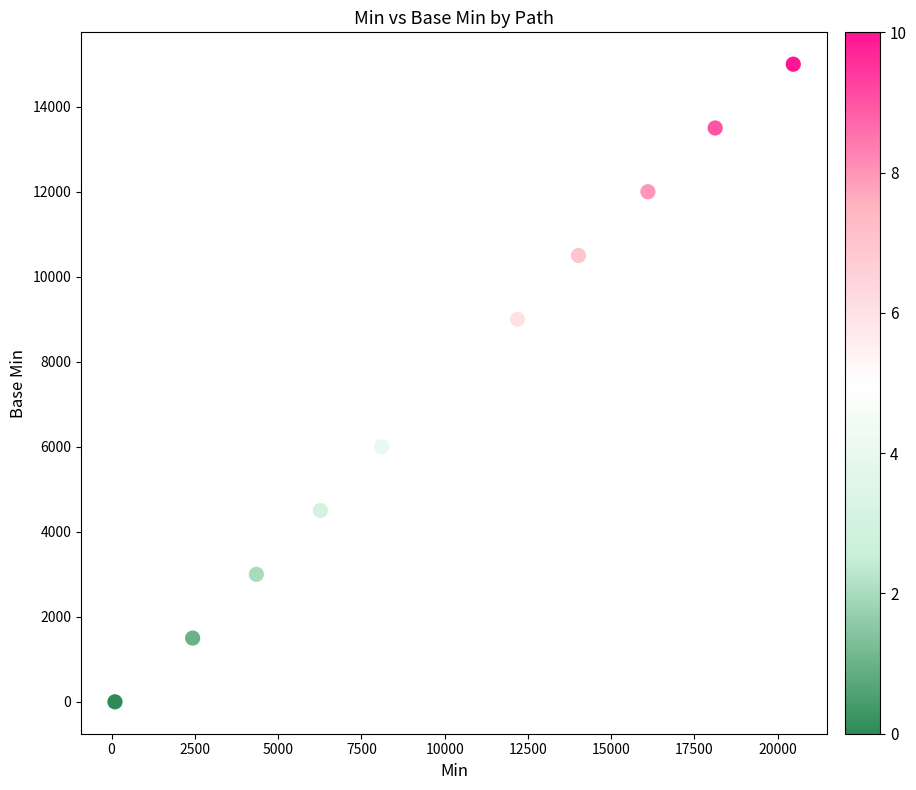

What is the range of Y values (max minus min)?

15000